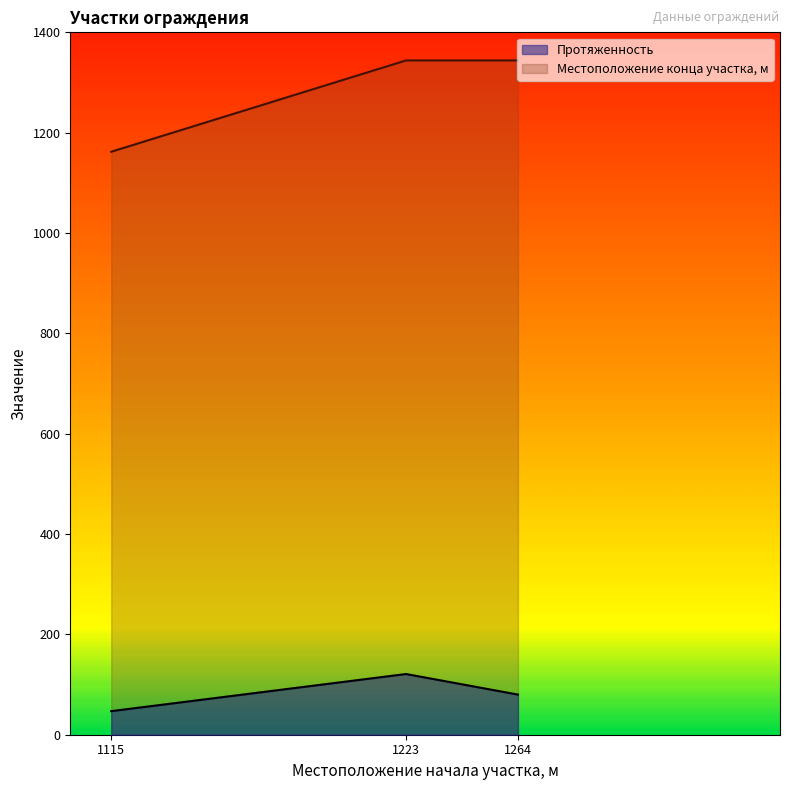

How many values in the Протяженность series exceed 80?

1